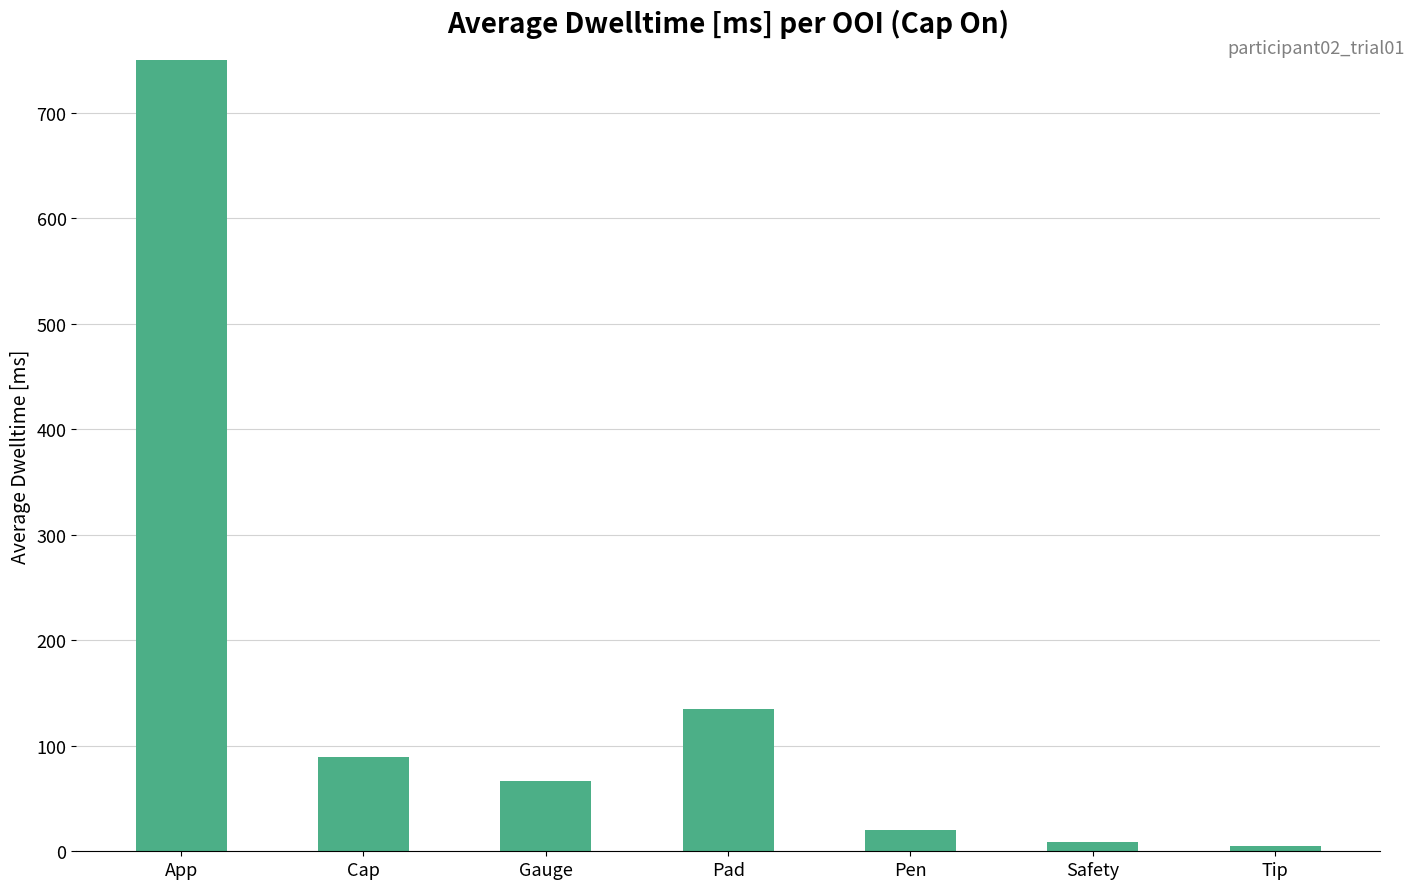

How many data points are above 67?

3